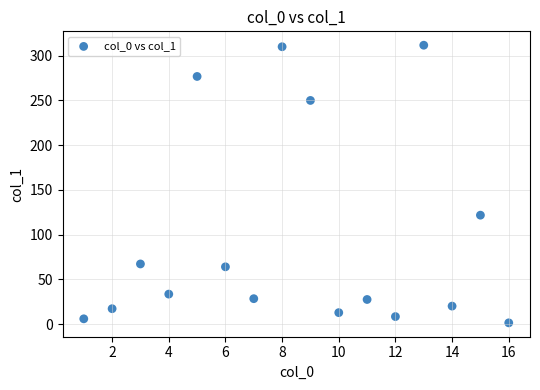

What Y value in the scatter plot is closest to 156?

121.8